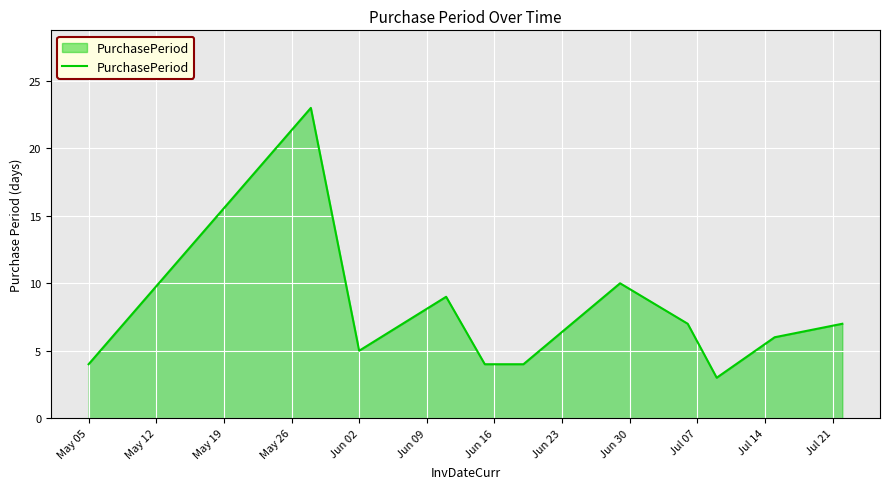

What is the maximum value shown in the chart?

23